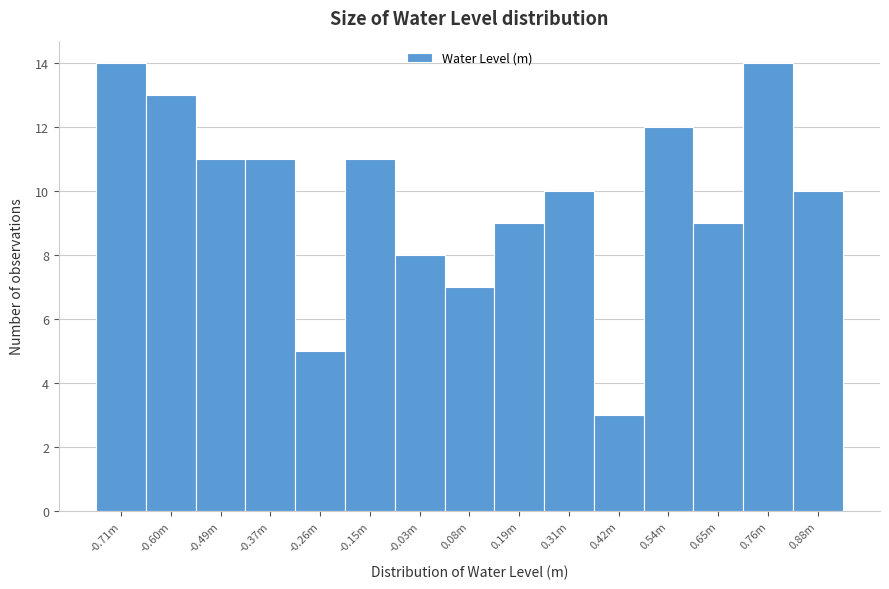

Reading left to right, extract all data points from this chart.

-0.71m=14	-0.60m=13	-0.49m=11	-0.37m=11	-0.26m=5	-0.15m=11	-0.03m=8	0.08m=7	0.19m=9	0.31m=10	0.42m=3	0.54m=12	0.65m=9	0.76m=14	0.88m=10